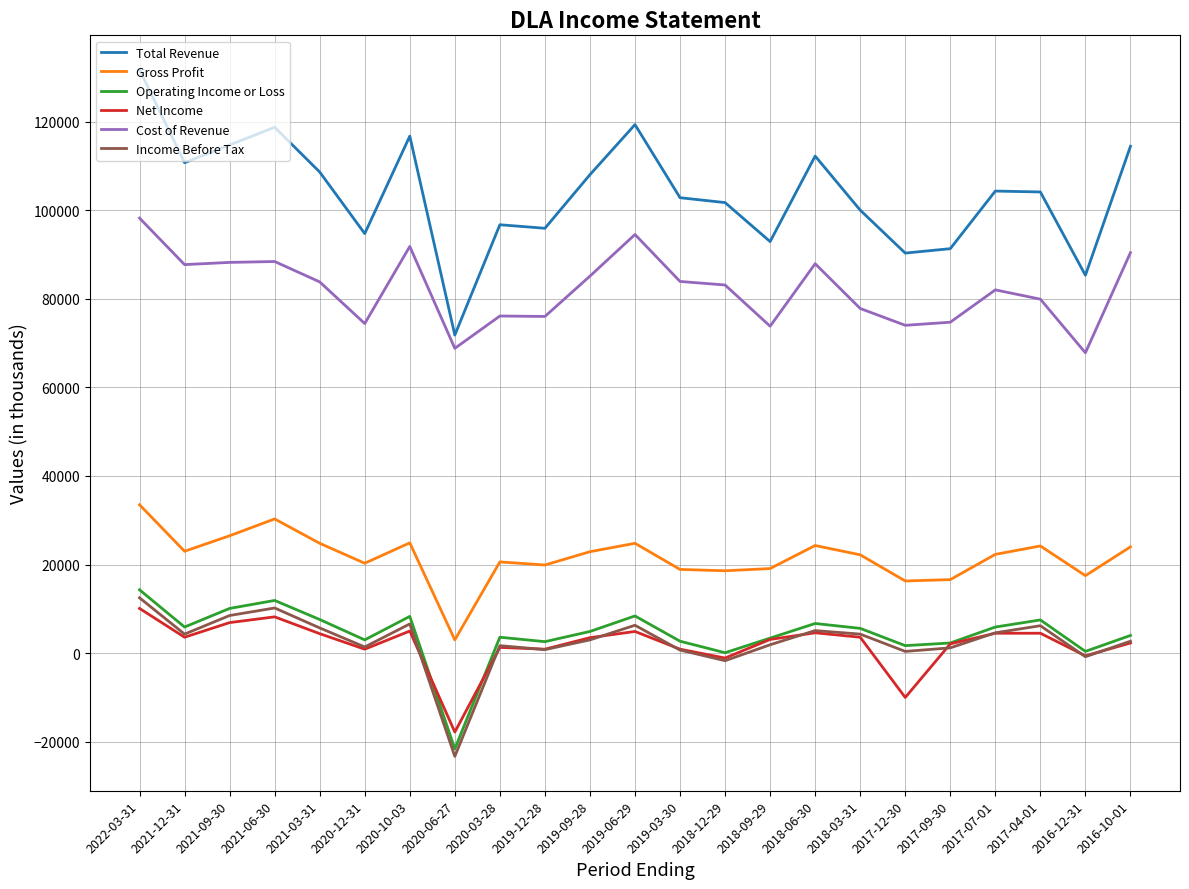

Which series has the largest total across all categories?

Total Revenue